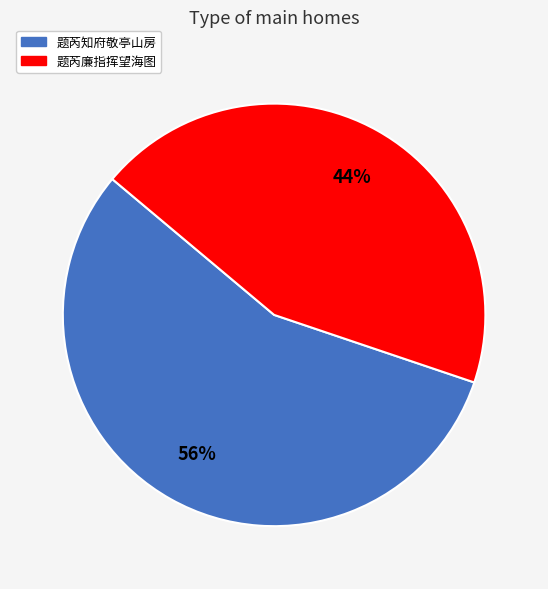

Which slice represents more than half of the pie?

题芮知府敬亭山房